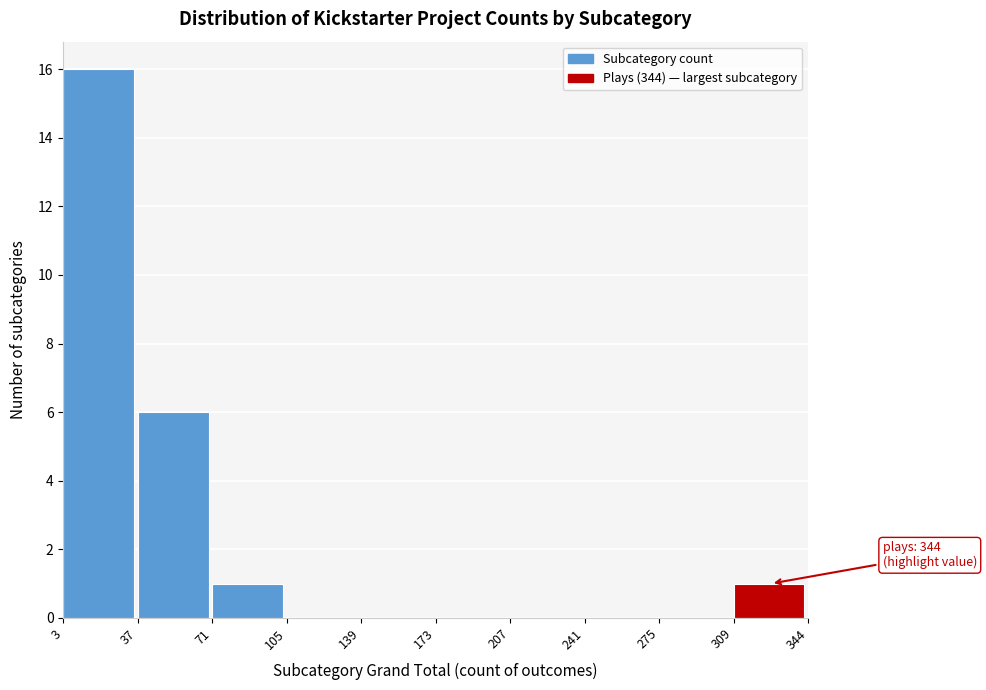

Which range on the x-axis has the tallest bar?

3 to 37